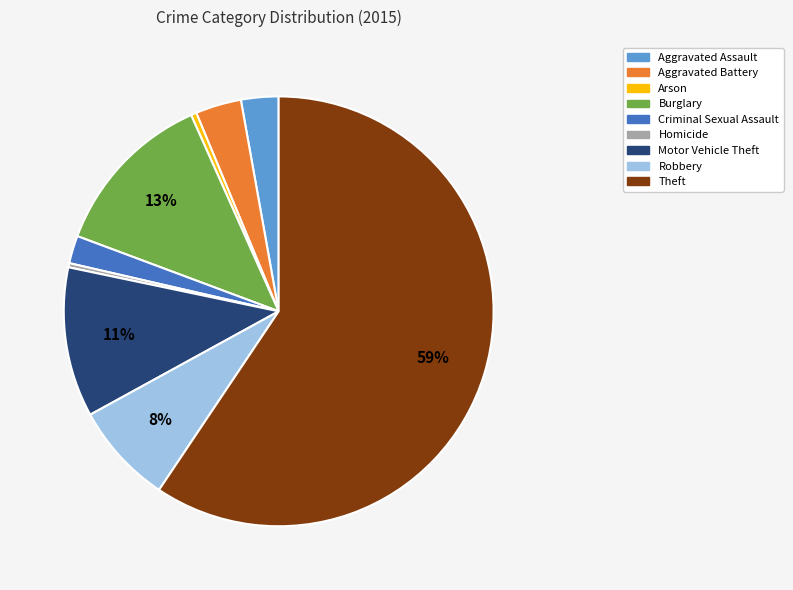

Which has a higher value, Criminal Sexual Assault or Burglary?

Burglary